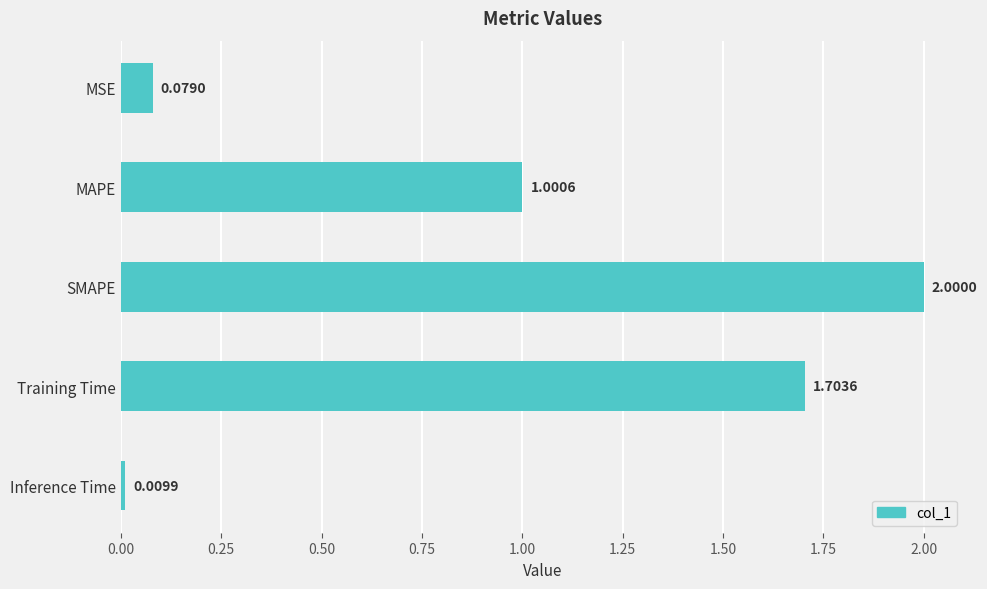

What is the label of the 1st bar from the top?

MSE